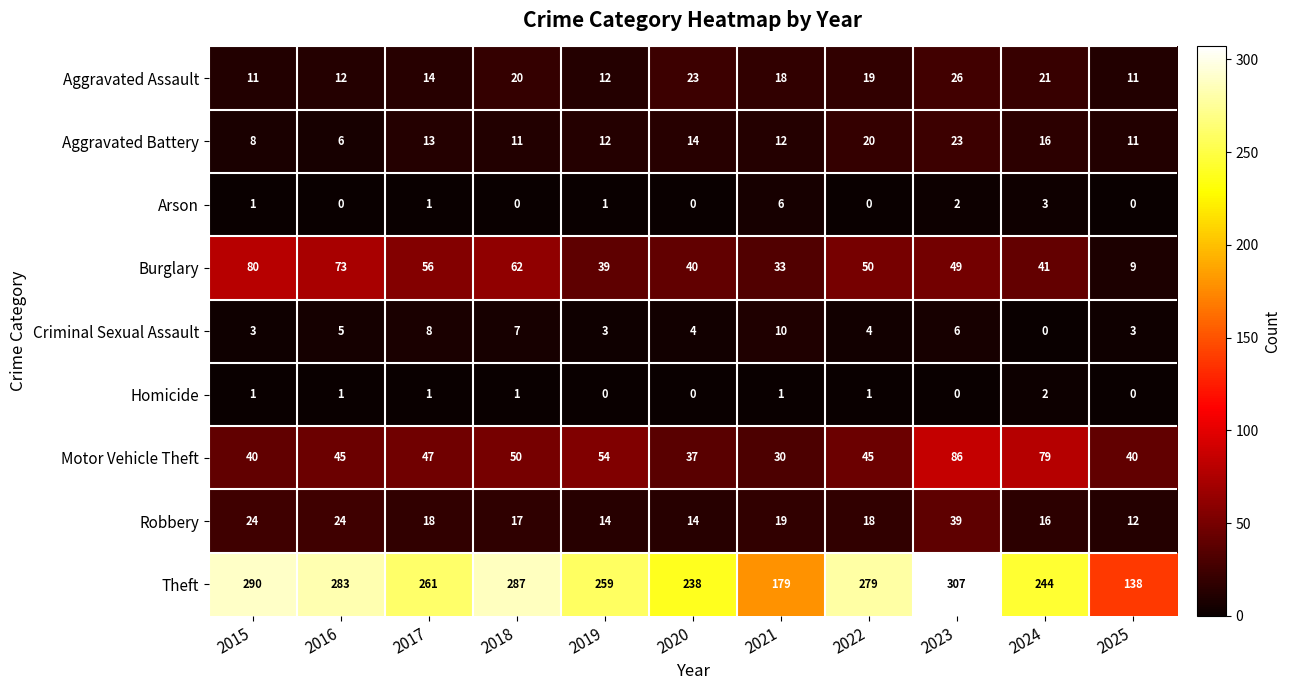

Read the Motor Vehicle Theft value at 2015.

40